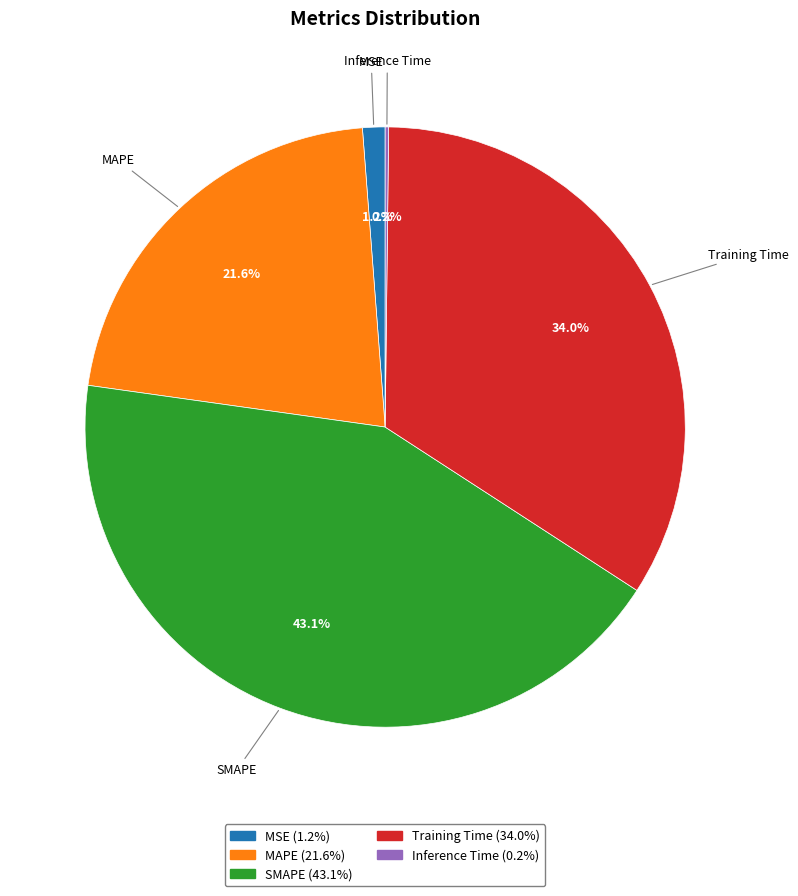

To the nearest percent, what is the average slice percentage?

20%